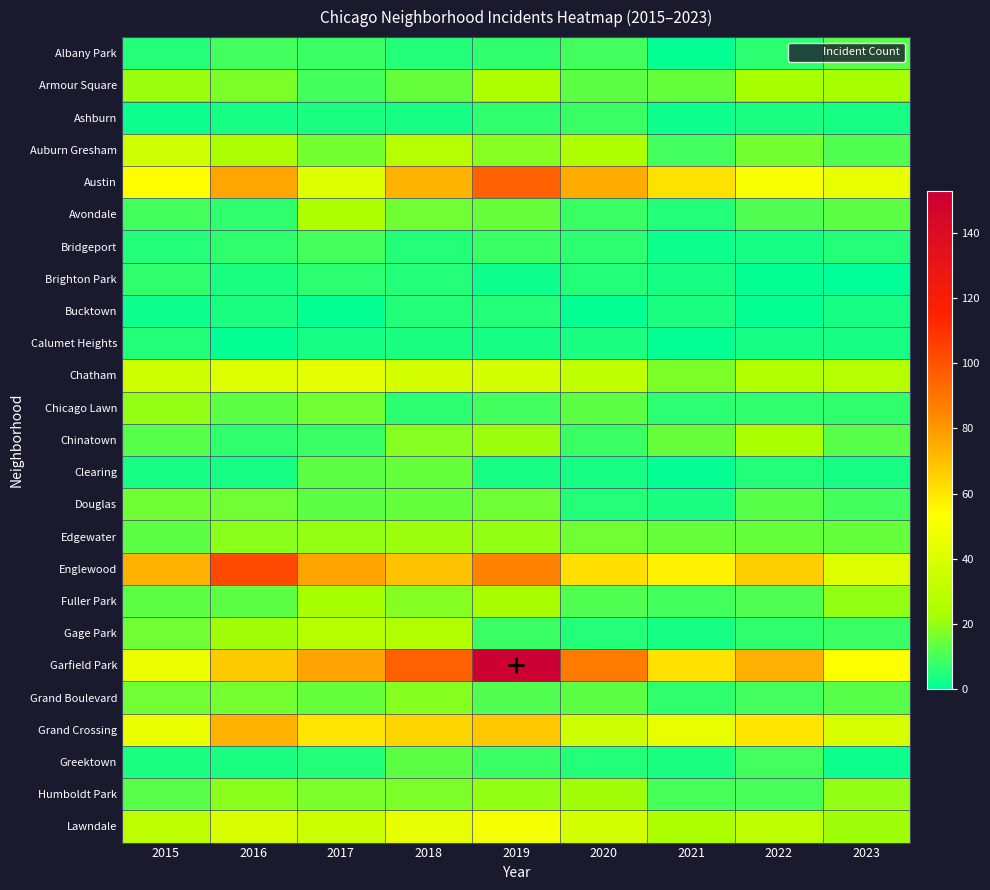

What is the spread (max minus min) of values at 2023?

53